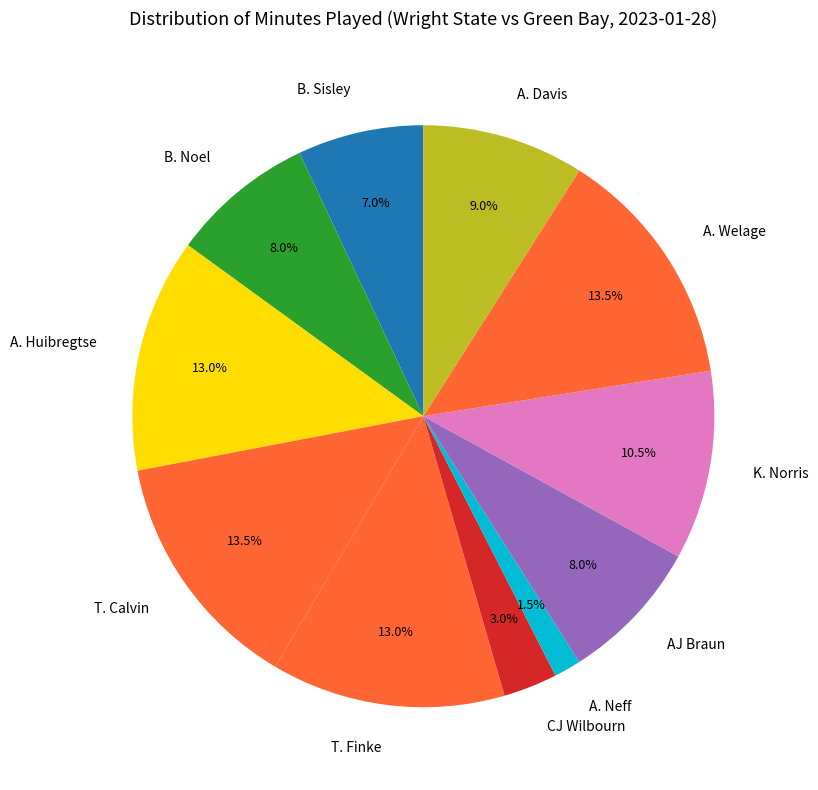

Is it true that B. Noel is 1% of the pie?

False